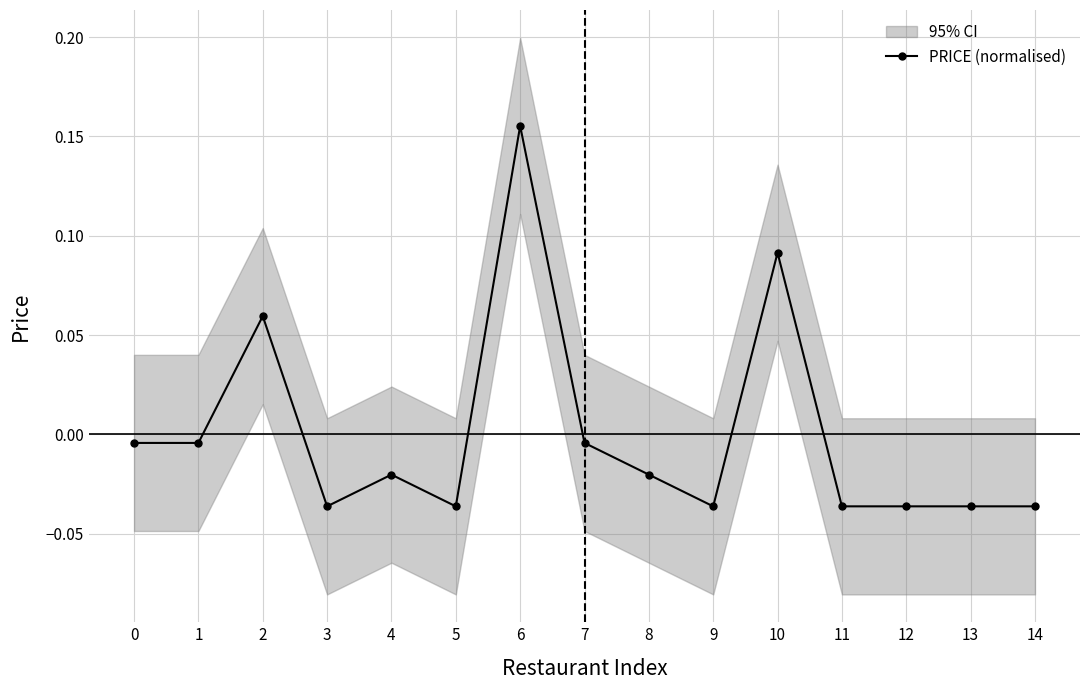

Which label corresponds to the largest value in the chart?

6